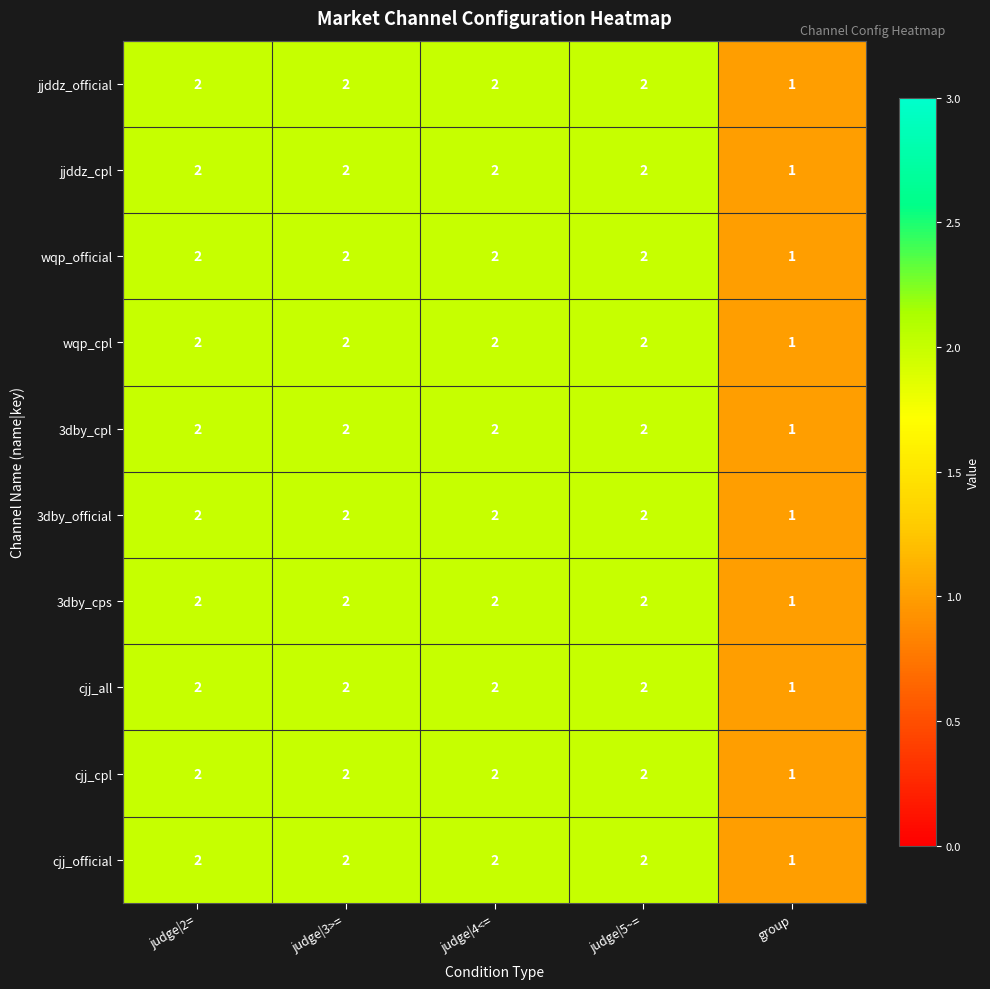

What is the total value across all series at judge|4<=?

20